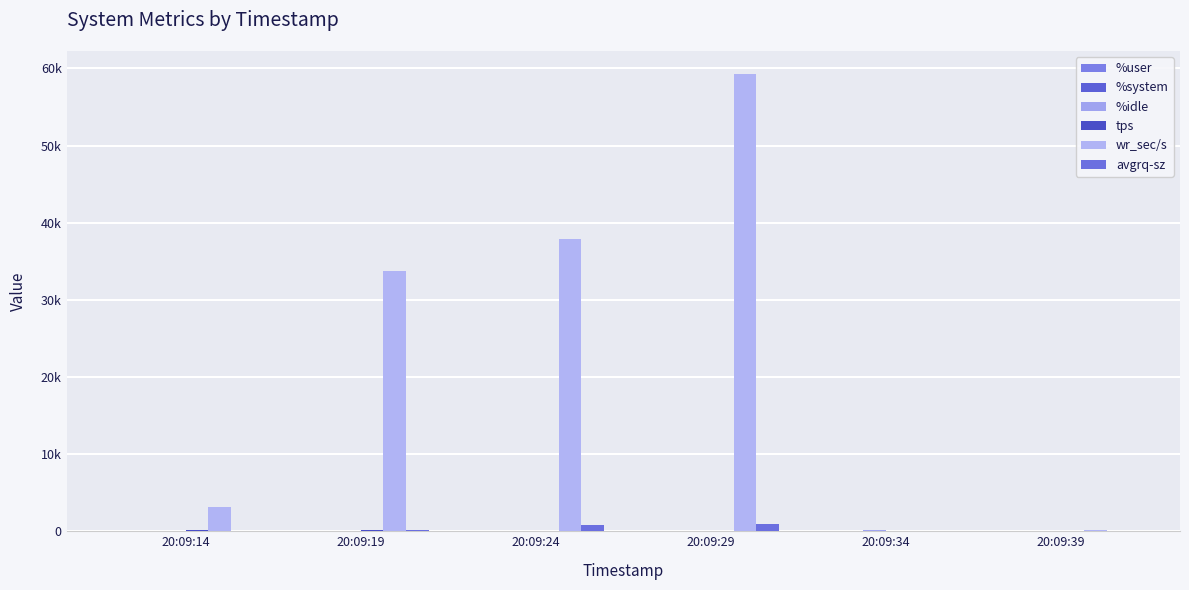

Rank the categories by %system value from lowest to highest.

20:09:34, 20:09:14, 20:09:39, 20:09:19, 20:09:24, 20:09:29